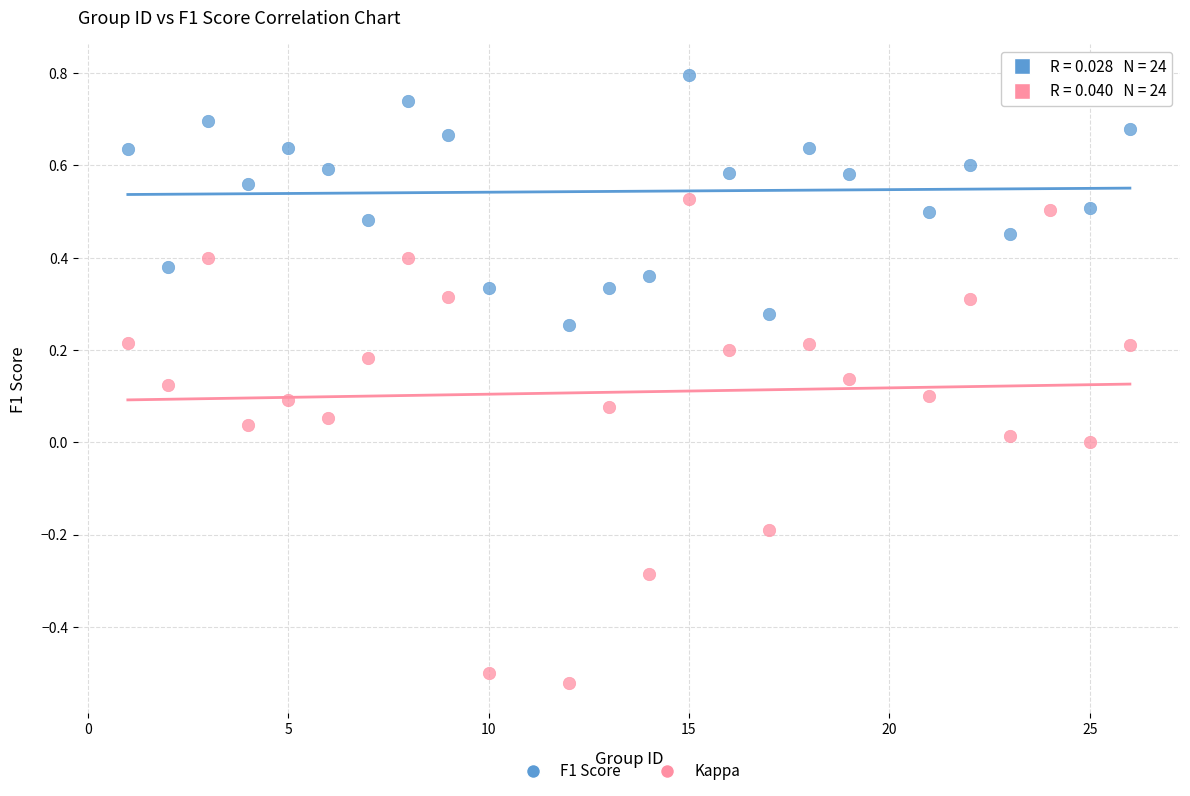

Across all data points, what is the range of X values (max minus min)?

25.0